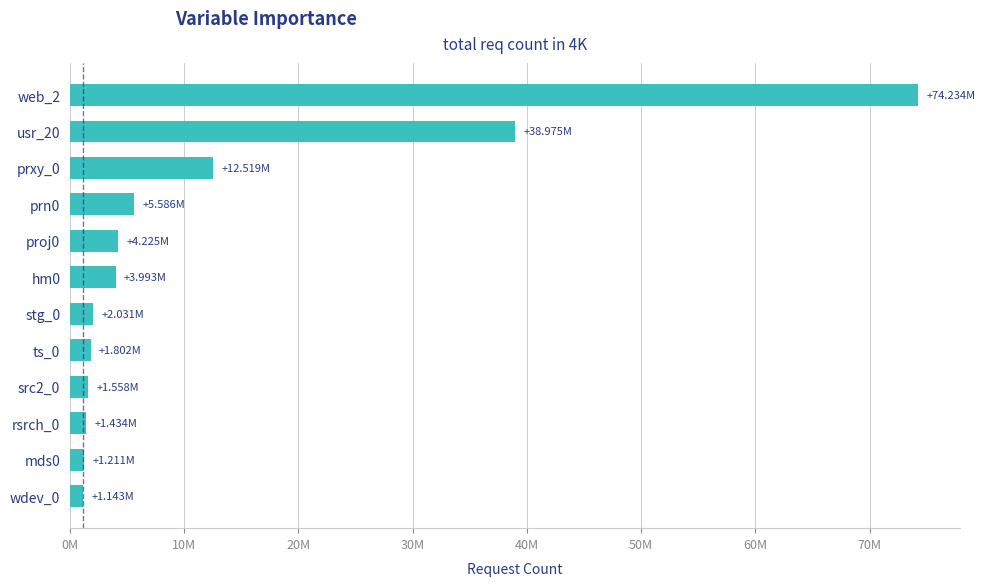

What is the greatest value displayed?

74233826